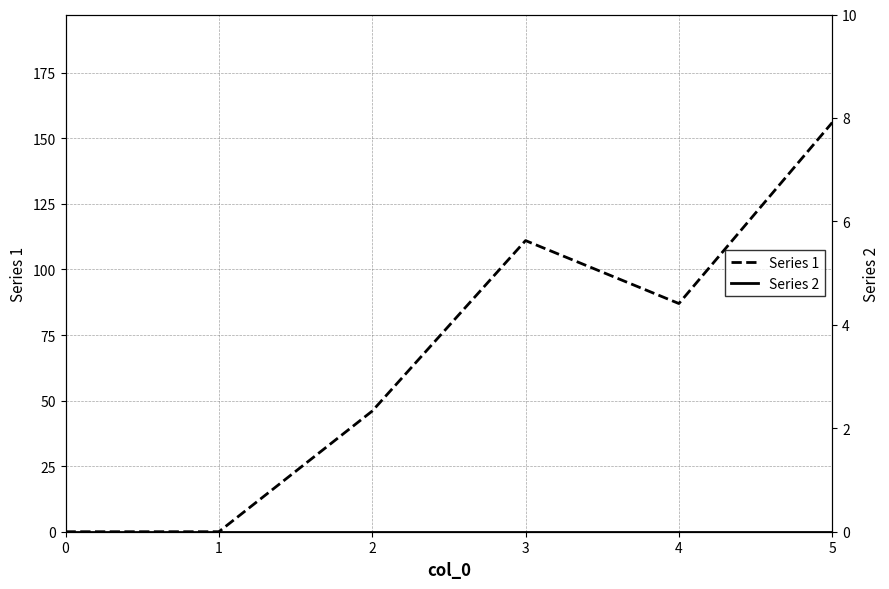

How many lines are shown in the chart?

2